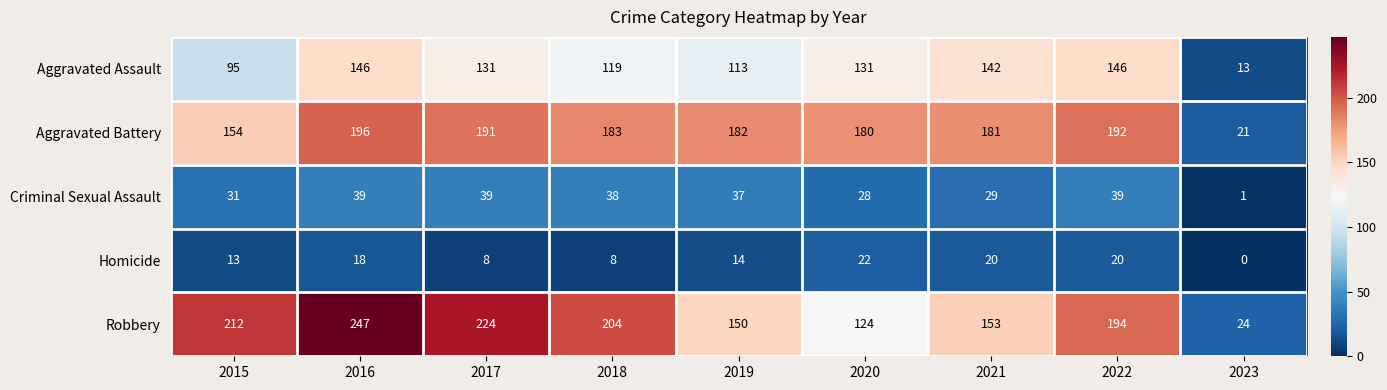

At which category does the chart reach its minimum across all series?

2023